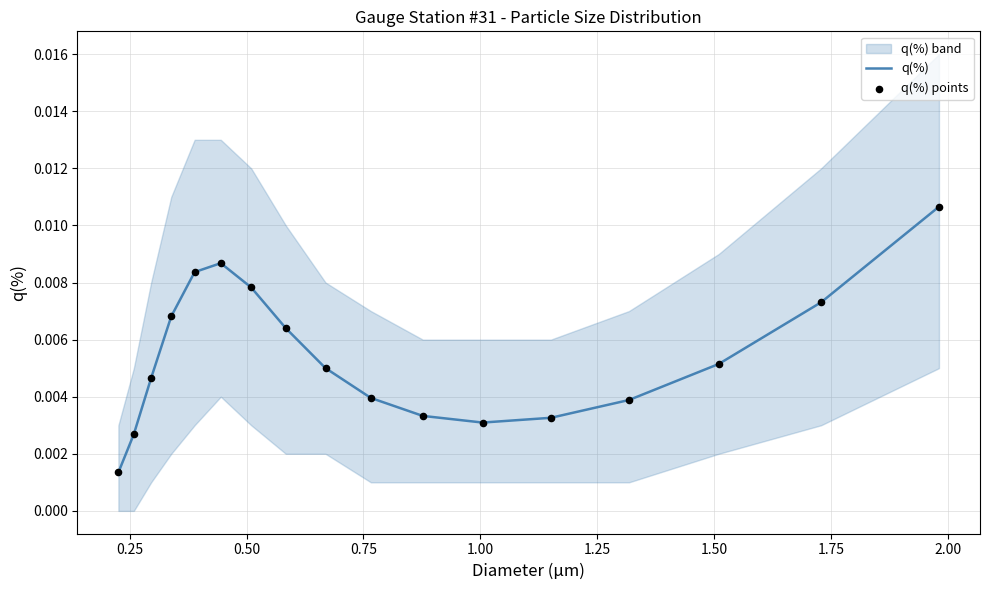

Which series has the largest total across all categories?

q(%)